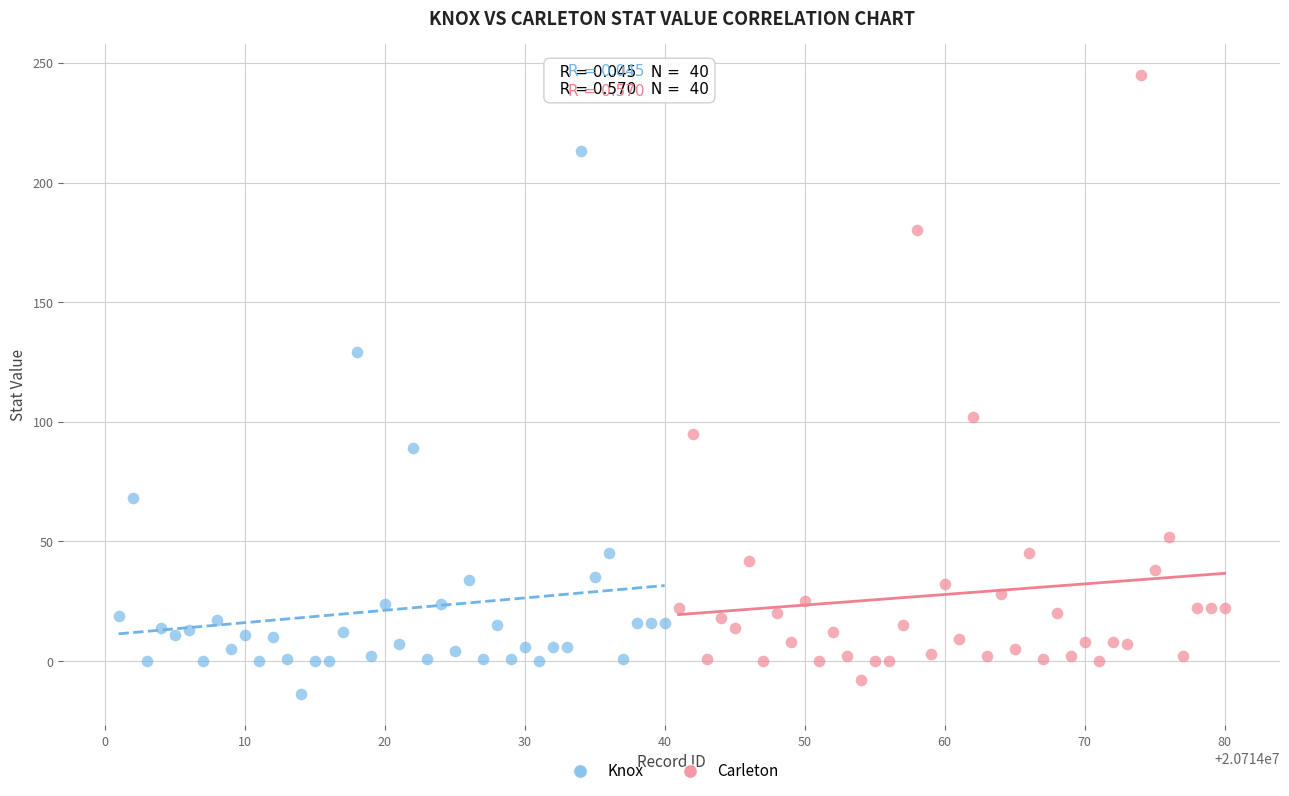

What are all the series names shown in the legend?

Knox, Carleton